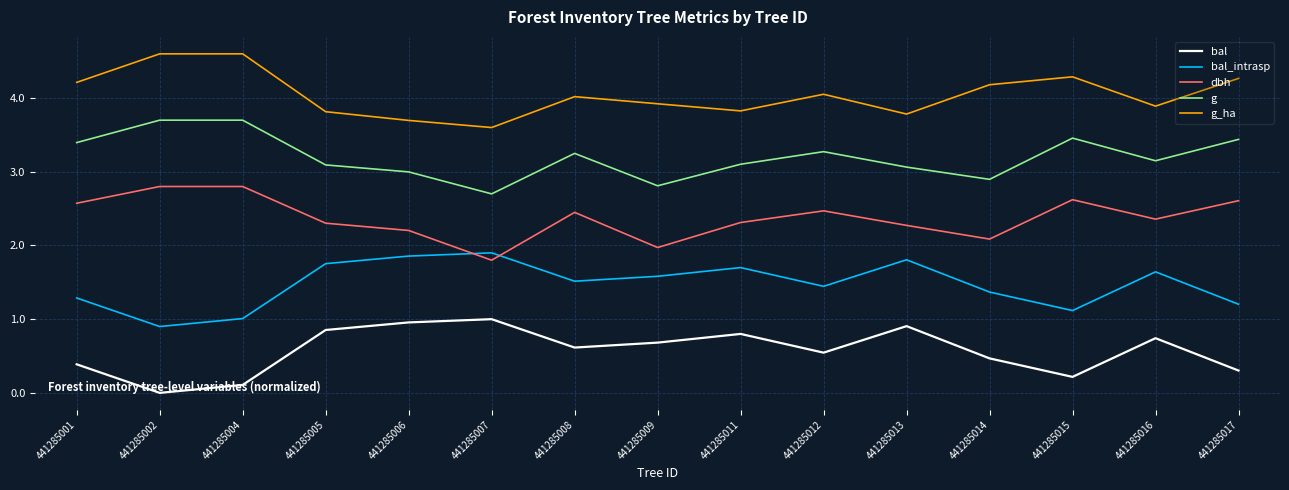

What is the difference between the maximum and second lowest values in the dbh series?

0.8